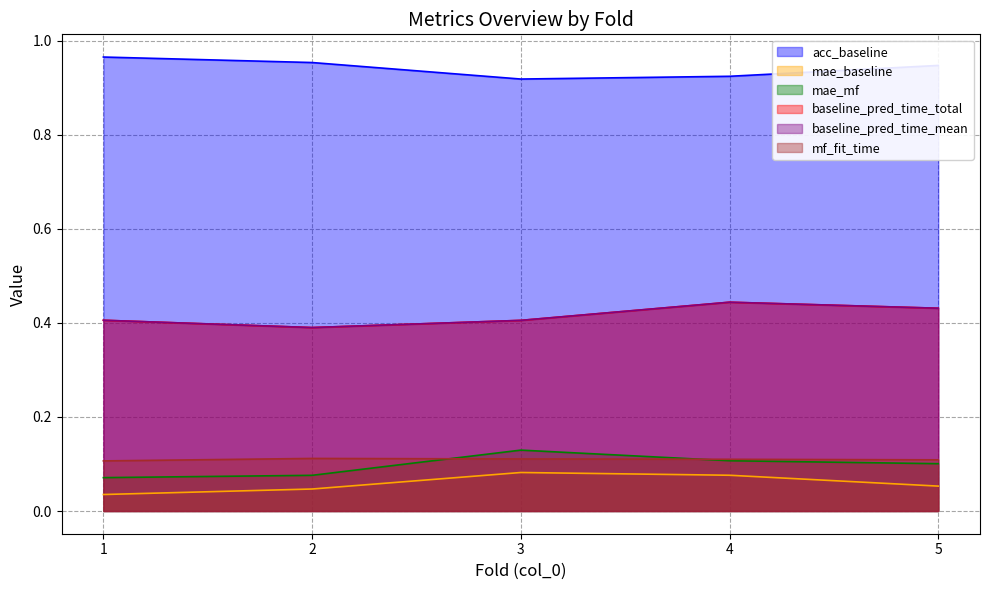

What is the difference between the highest and lowest values at 4?

0.8